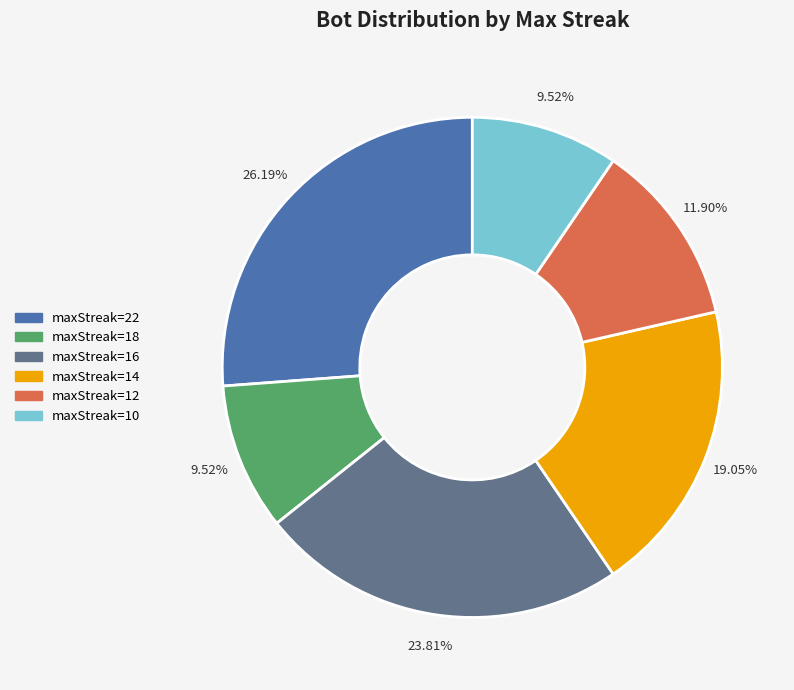

Does maxStreak=12 represent more than half of the total?

No